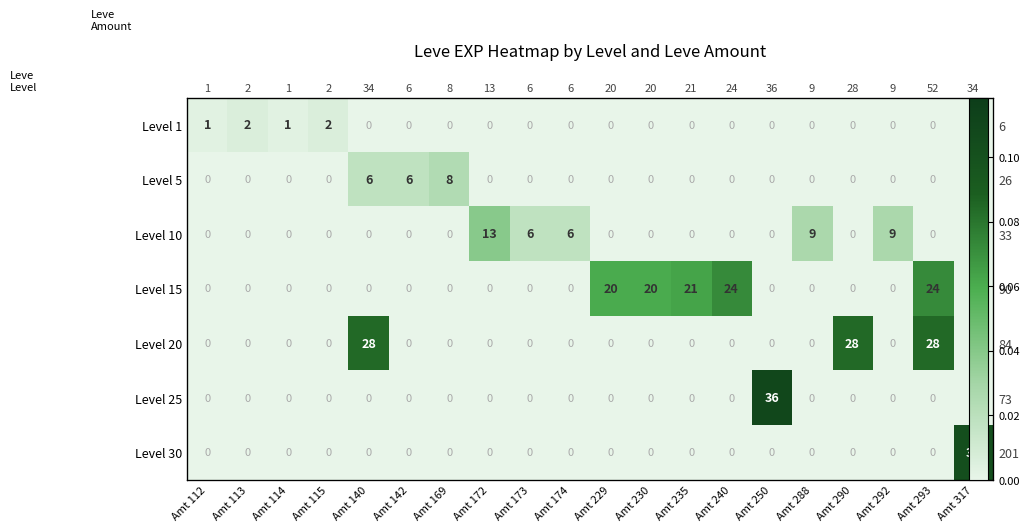

Is the value of Level 5 at Amt 235 greater than the value of Level 30 at Amt 288?

No